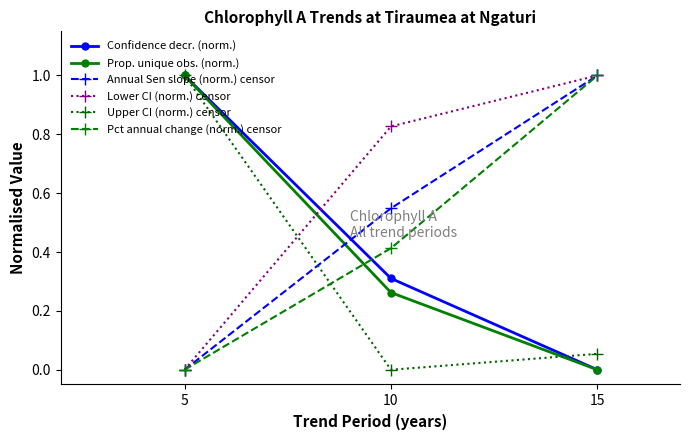

The Lower CI (norm.) censor series shows 1.5 at 15. True or false?

False